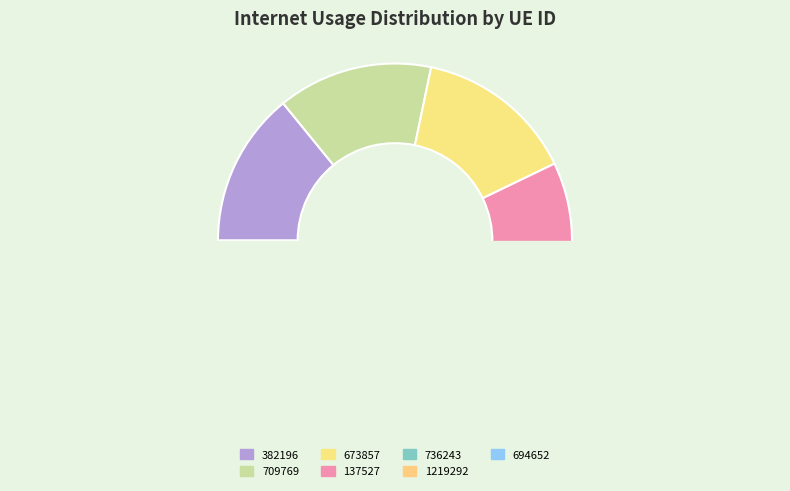

To the nearest percent, what is the difference between the 1219292 and 382196 slice percentages?

1%